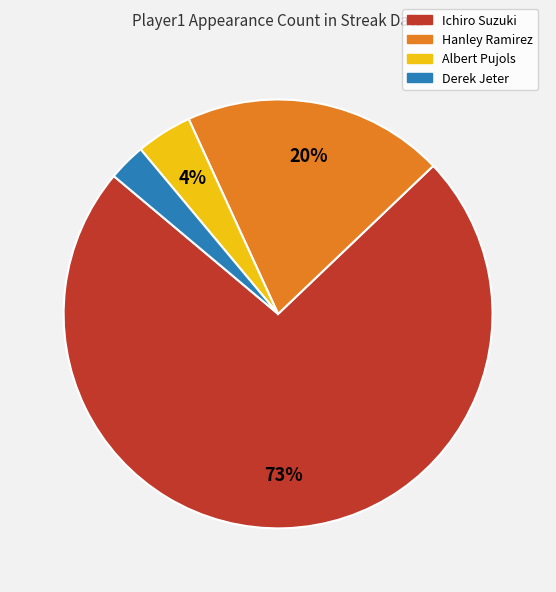

How many slices are in this pie chart?

4